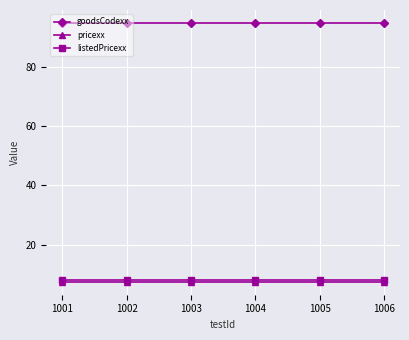

What is the difference between the highest and lowest values at 1006?

87.6